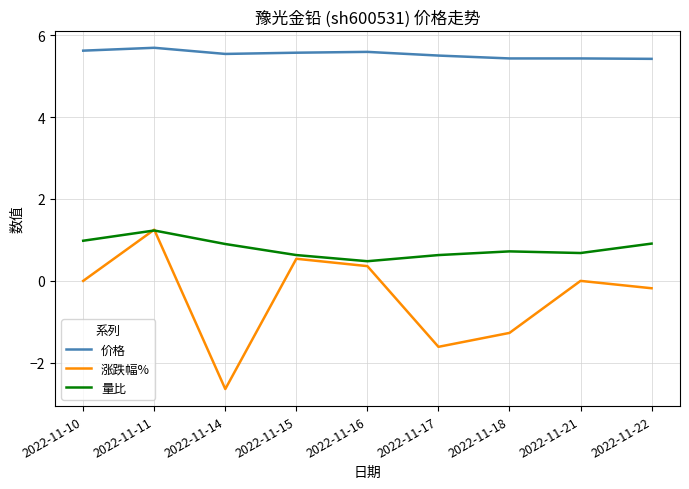

The 价格 series shows 5.5 at 2022-11-14. True or false?

True